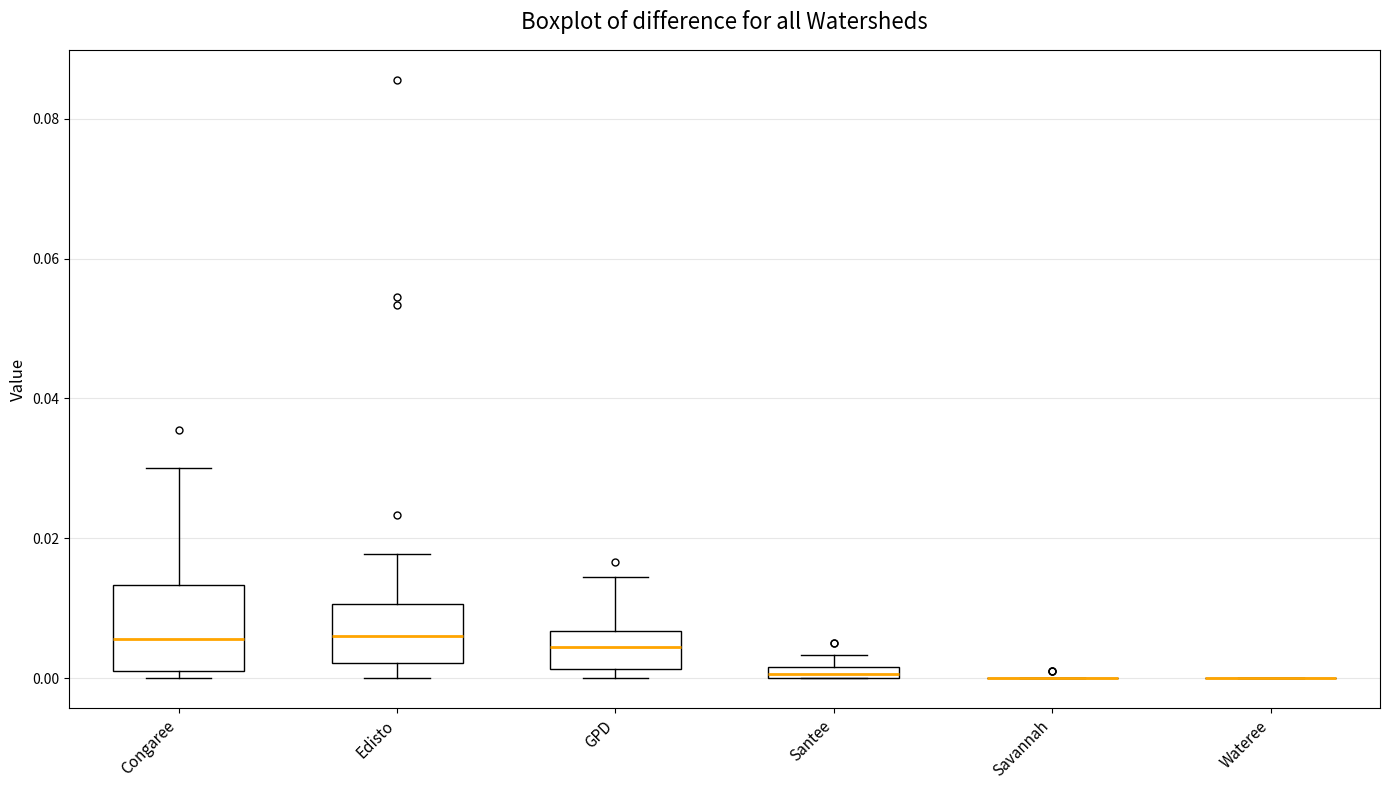

Where does the median line of the box for Congaree sit on the y-axis? The values are not printed on the chart, so give them approximately, as read against the axis.

0.006